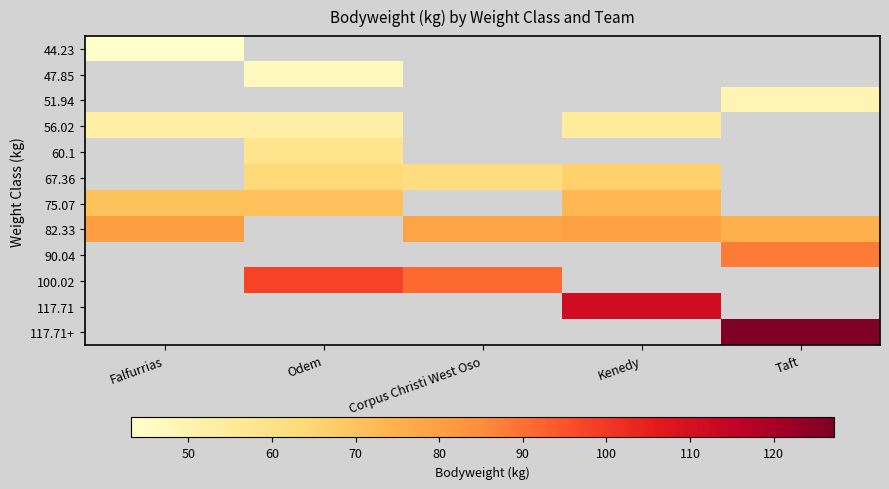

How many categories are shown in the chart?

5